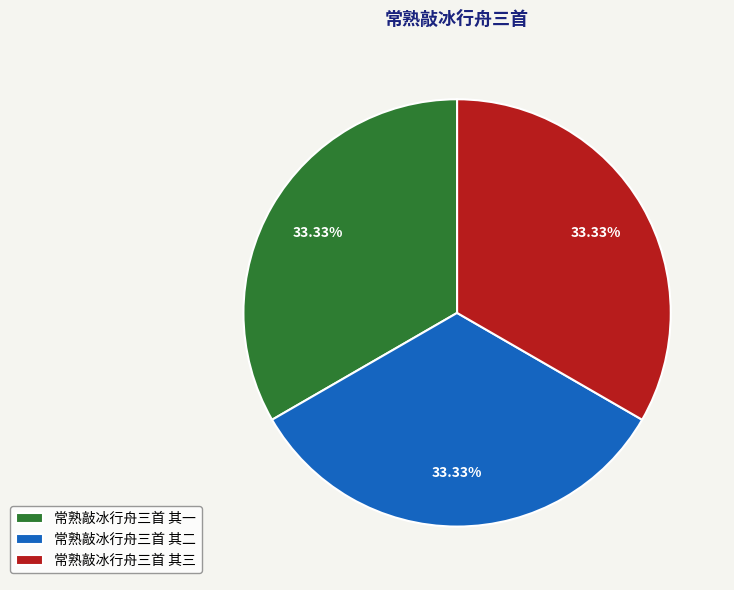

The 常熟敲冰行舟三首 其二 slice represents 33% of the pie. True or false?

True